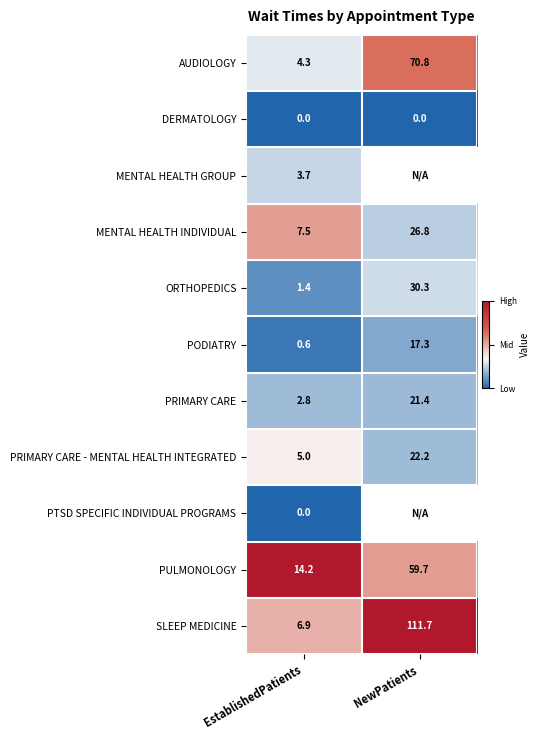

Rank the categories by PRIMARY CARE value from highest to lowest.

NewPatients, EstablishedPatients